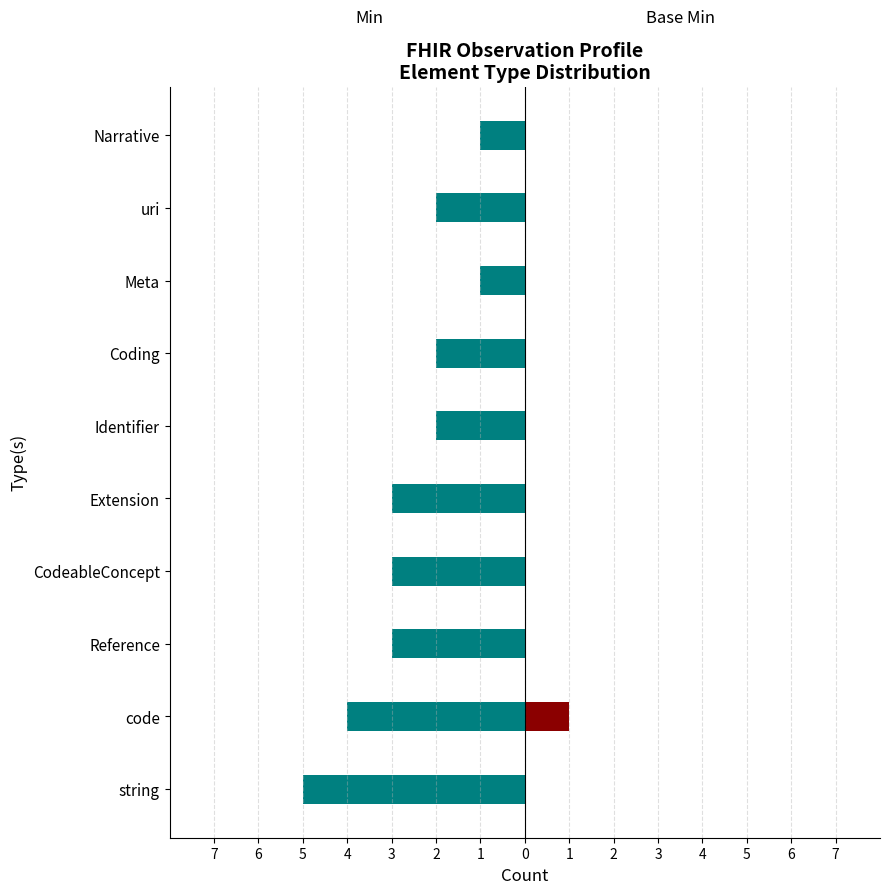

What is the smallest value displayed?

-5